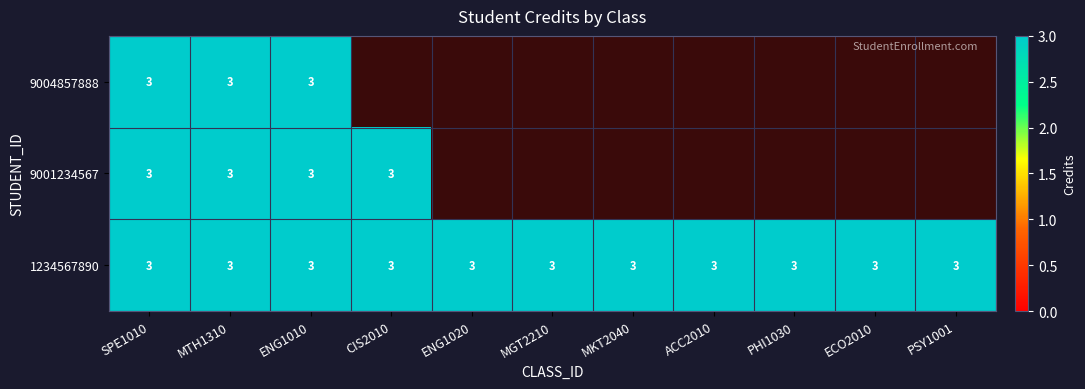

Is it true that 9004857888 equals -2 at ENG1020?

False